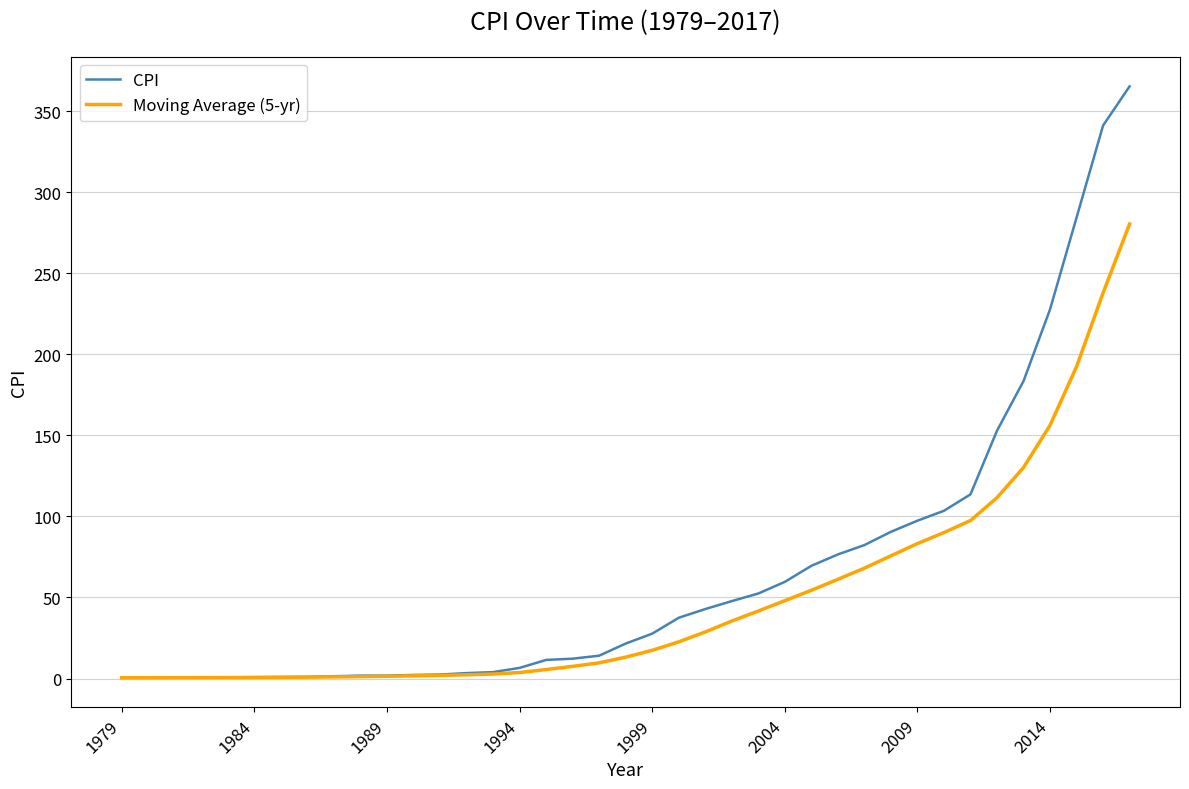

What is the maximum value for CPI?

365.3